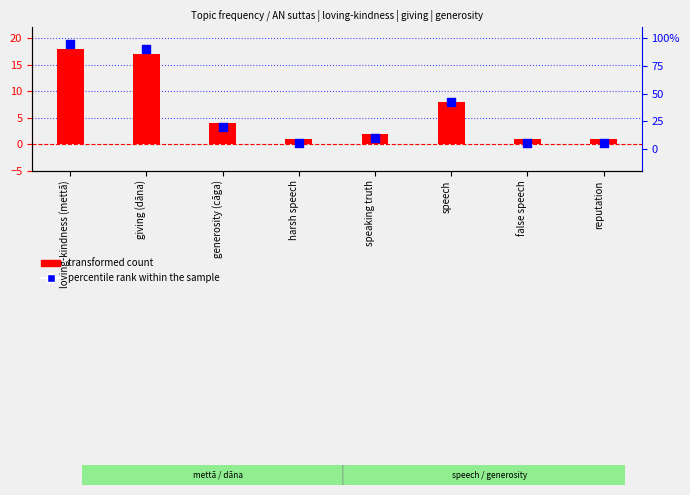

Which series has the largest total across all categories?

percentile rank within the sample